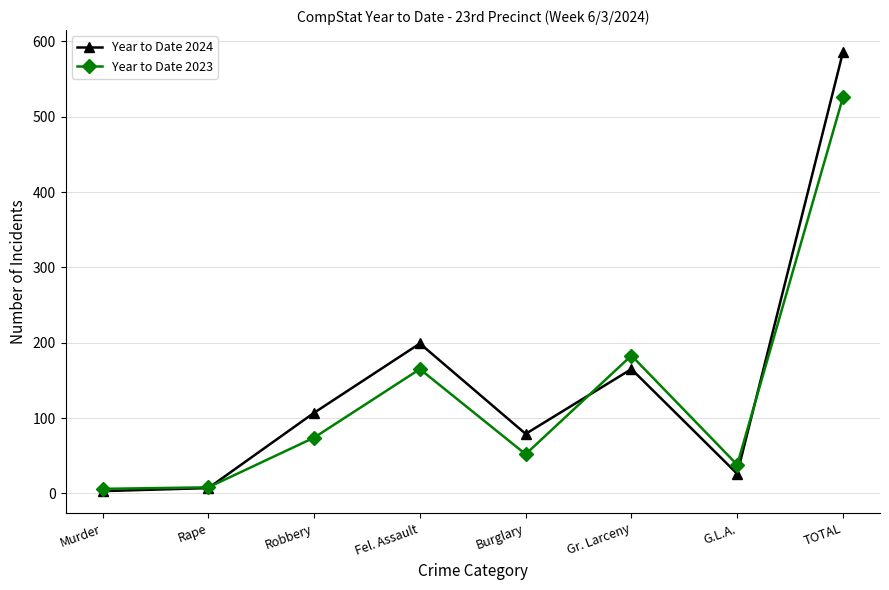

Between G.L.A. and TOTAL, which series saw the biggest shift?

Year to Date 2024